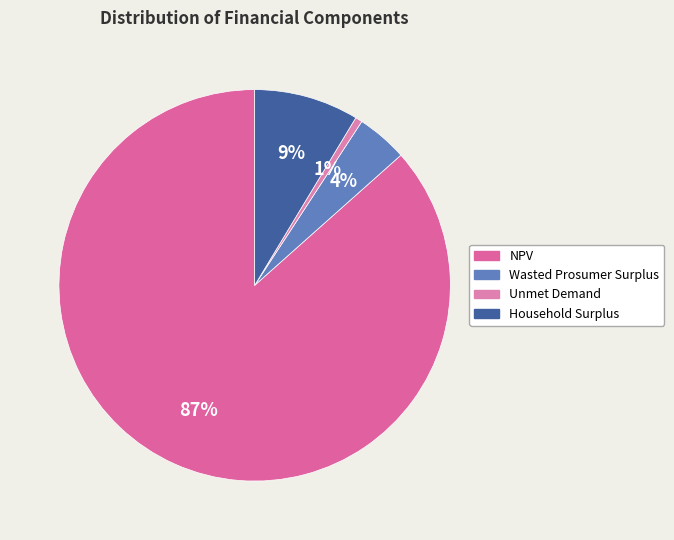

To the nearest percent, what is the difference between the largest and smallest slice percentages?

86%